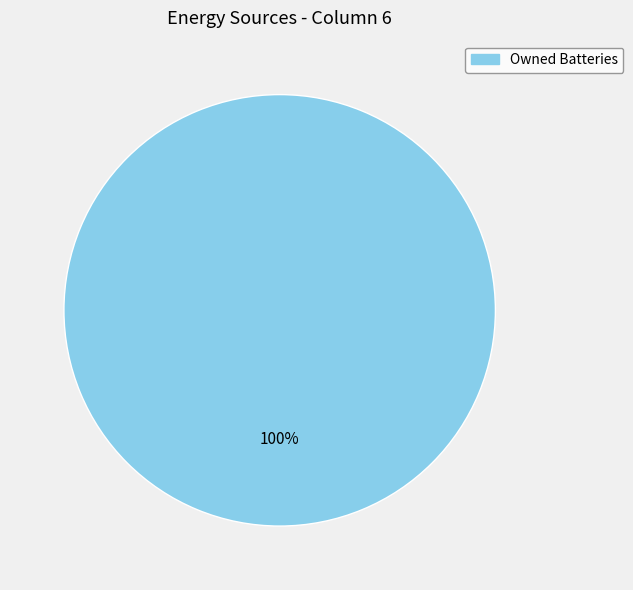

Is there a majority slice in this chart?

Yes